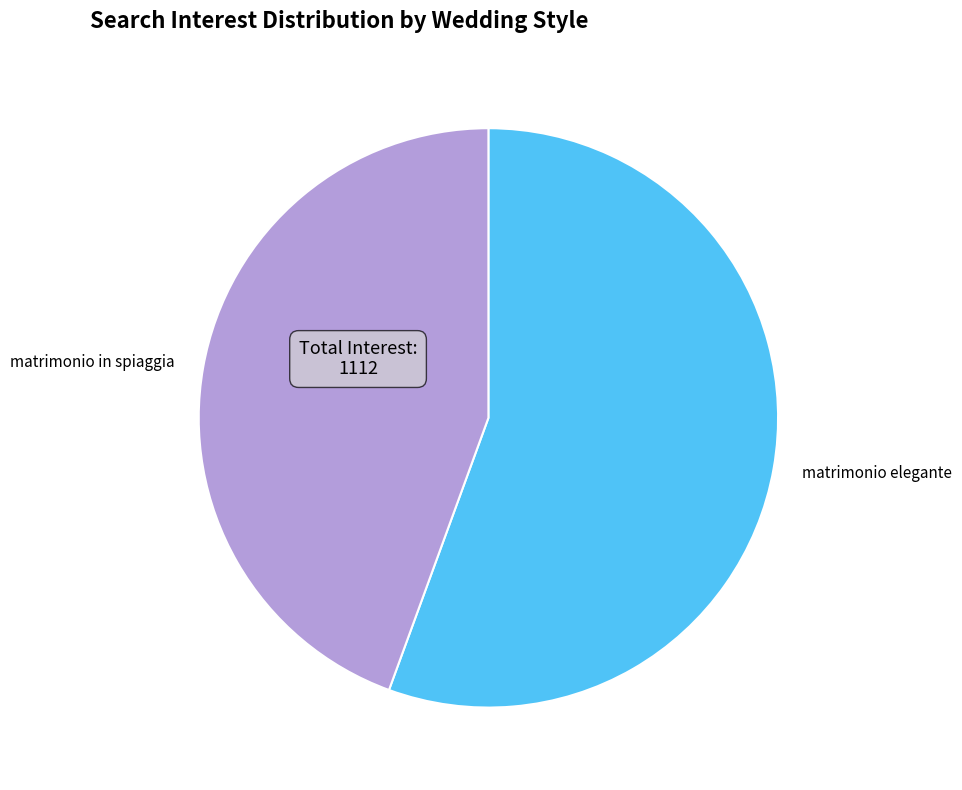

Which has a higher value, matrimonio elegante or matrimonio in spiaggia?

matrimonio elegante